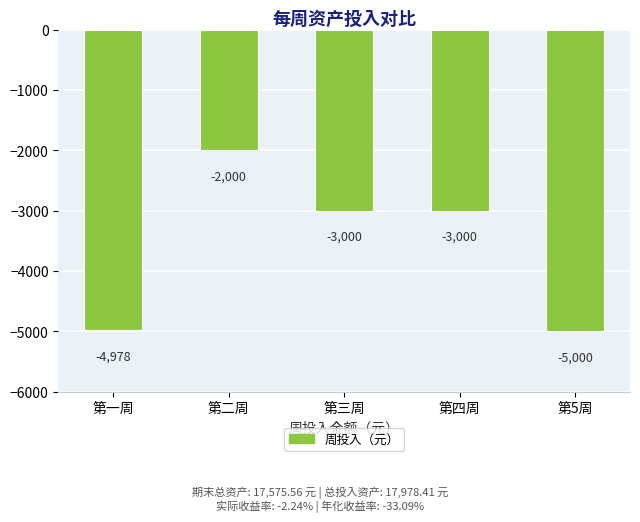

Which has a higher value, 第一周 or 第四周?

第四周